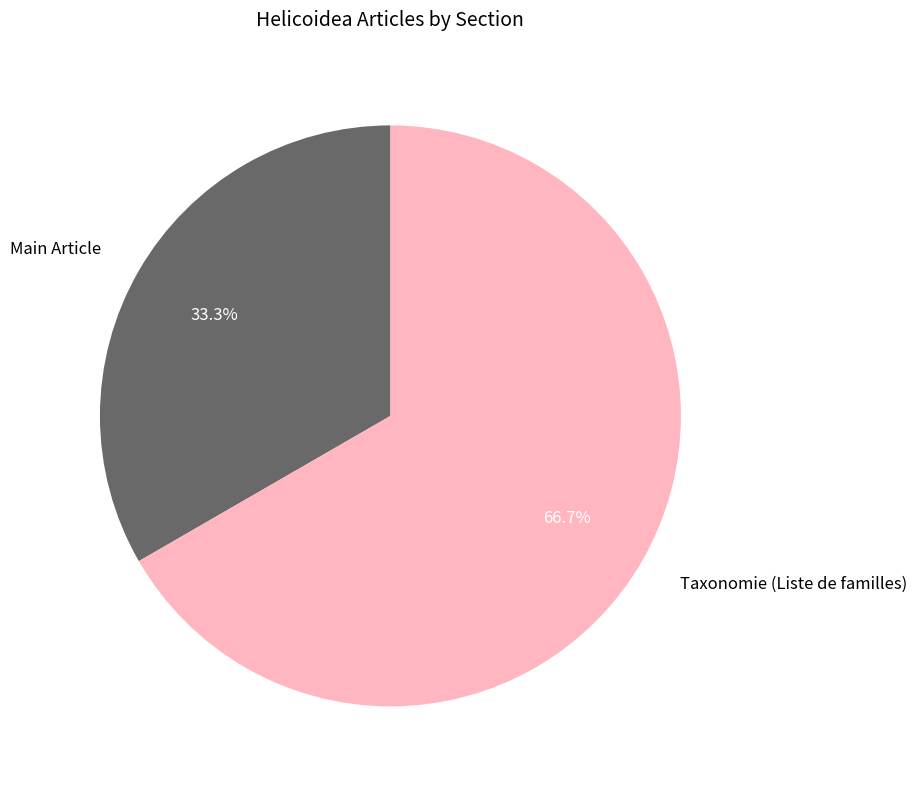

What is the smallest slice in the pie chart?

Main Article